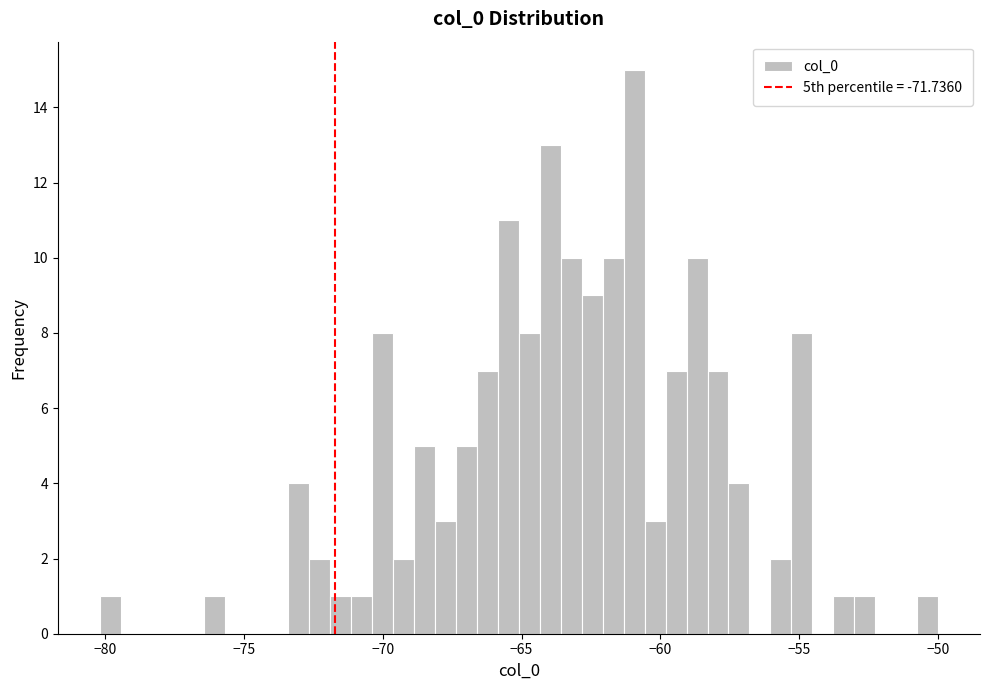

Read against the x-axis, roughly where is the centre of the tallest bar?

-61.0